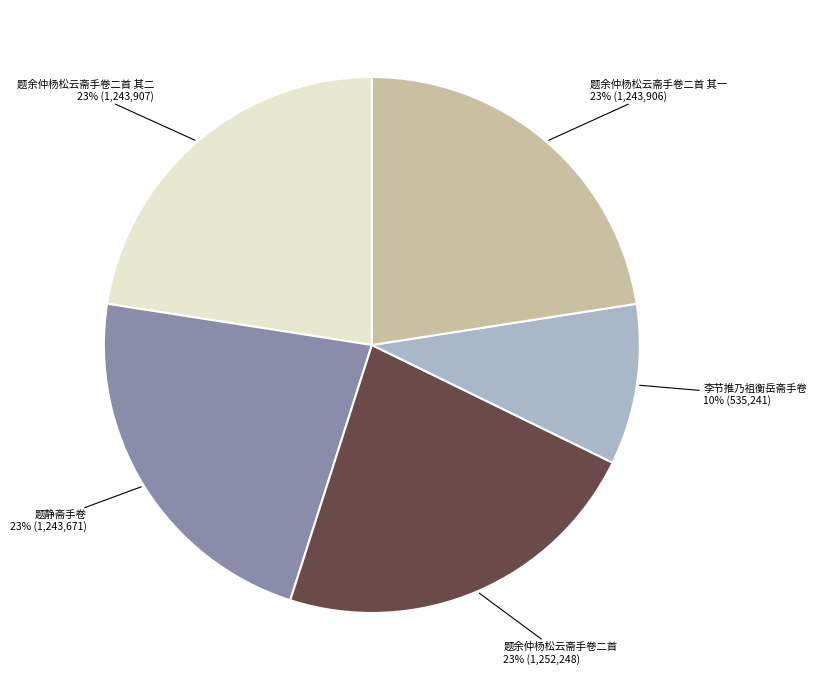

What percentage is the 题余仲杨松云斋手卷二首 其二 slice, to the nearest percent?

23%